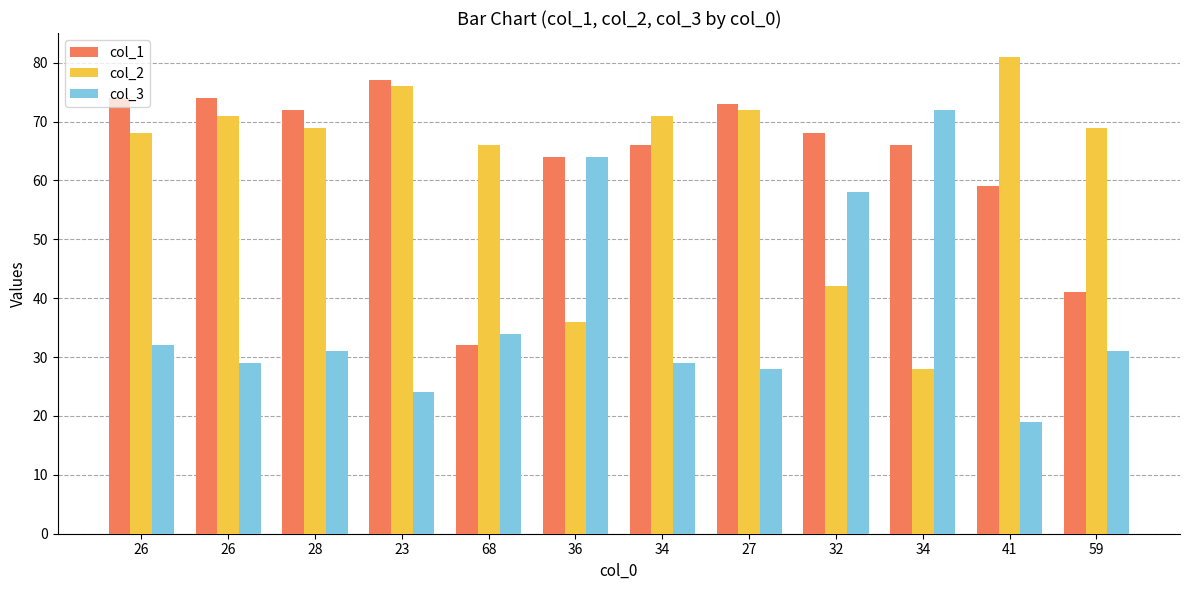

What value does the col_2 series have at 68, to the nearest 10?

70